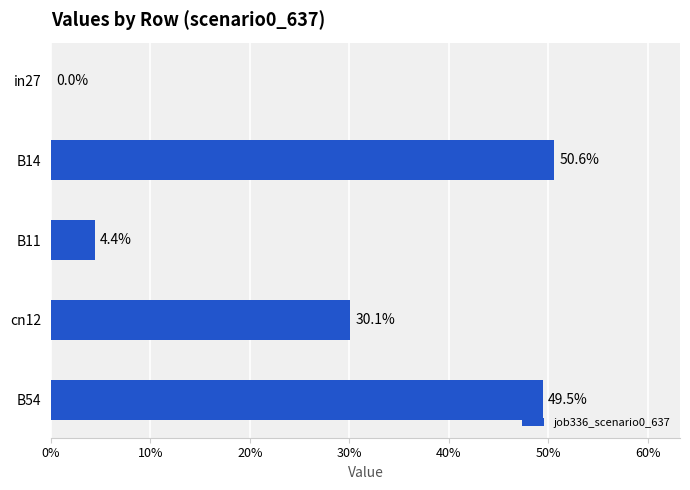

What is the difference between the maximum and minimum values?

0.5